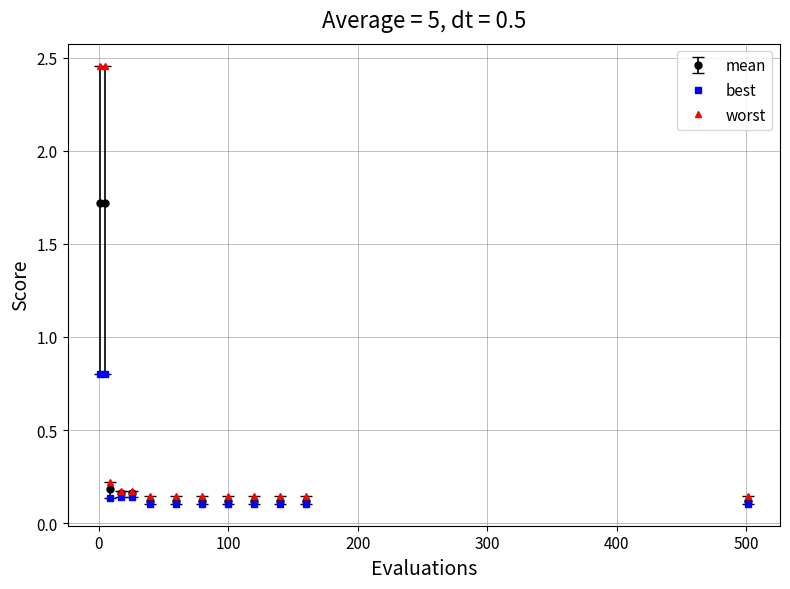

What are all the series names shown in the legend?

mean, best, worst